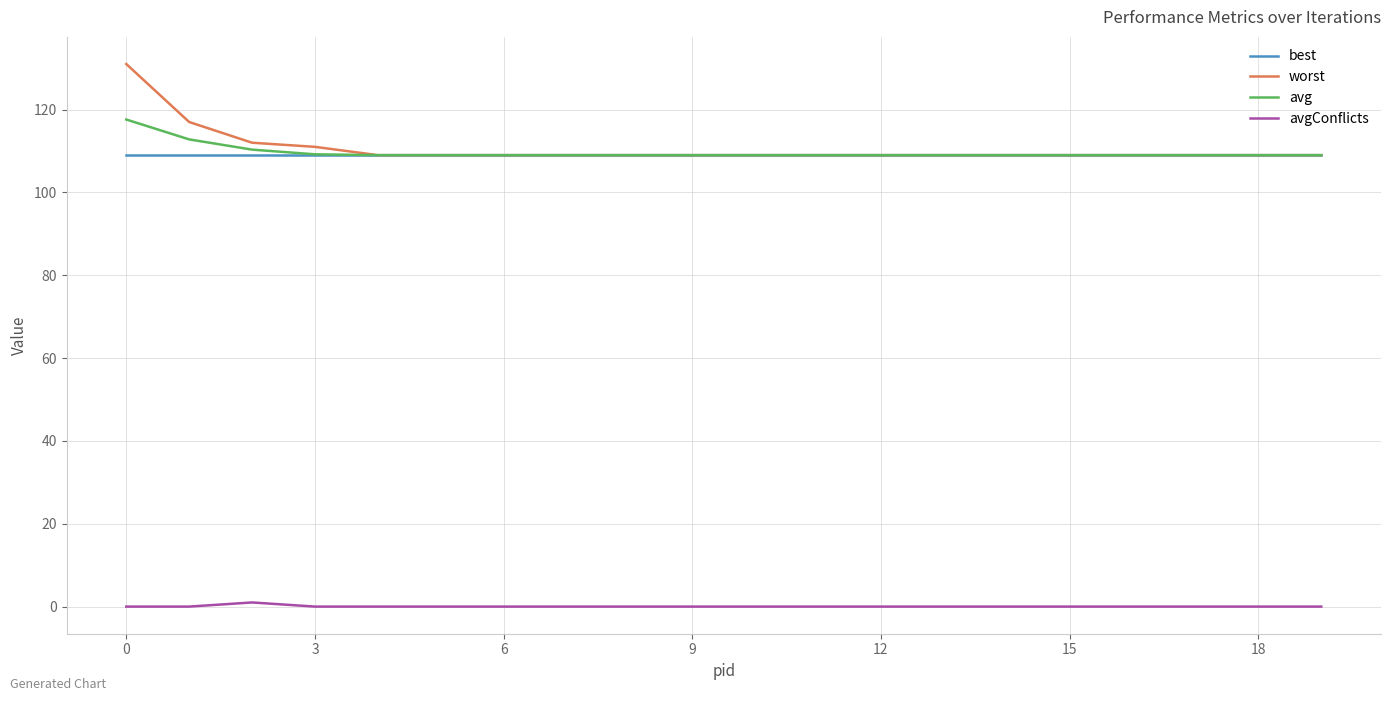

Which series has the largest range (max minus min)?

worst